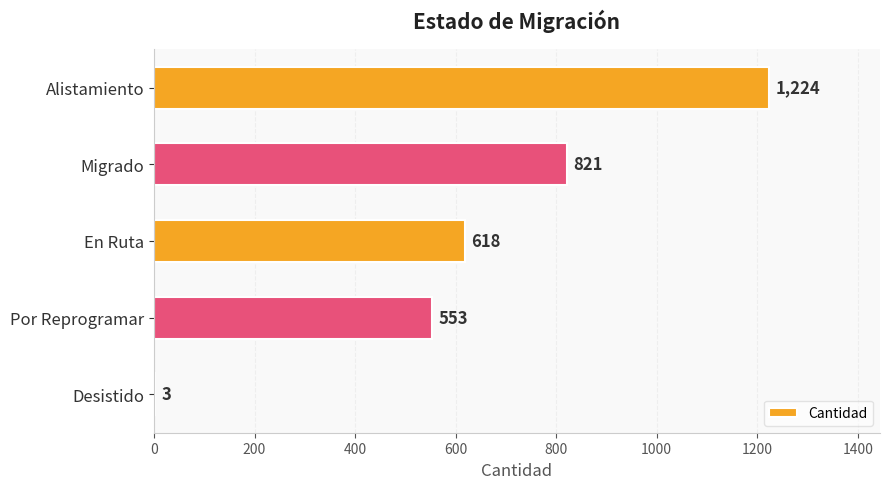

Reading top to bottom, transcribe all the data shown in this chart.

Alistamiento=1224	Migrado=821	En Ruta=618	Por Reprogramar=553	Desistido=3